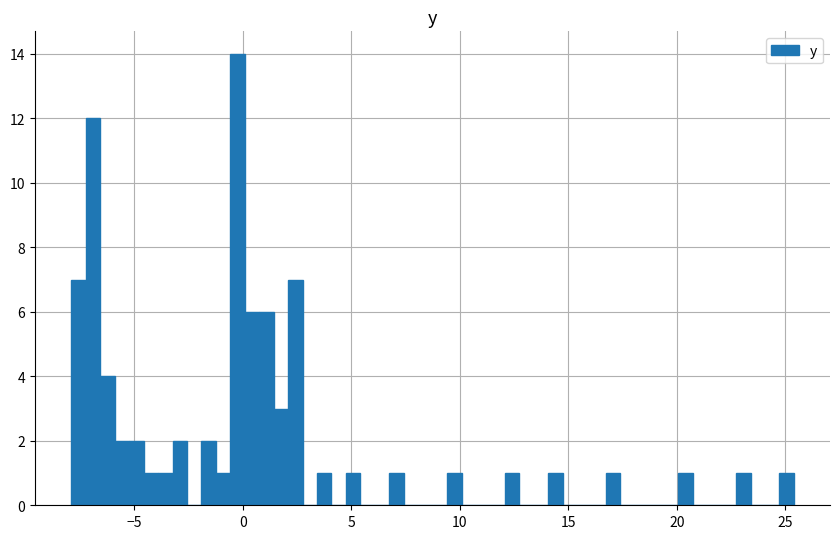

Around what value on the x-axis is the tallest bar? Give the approximate position of its centre, as read against the axis.

0.0